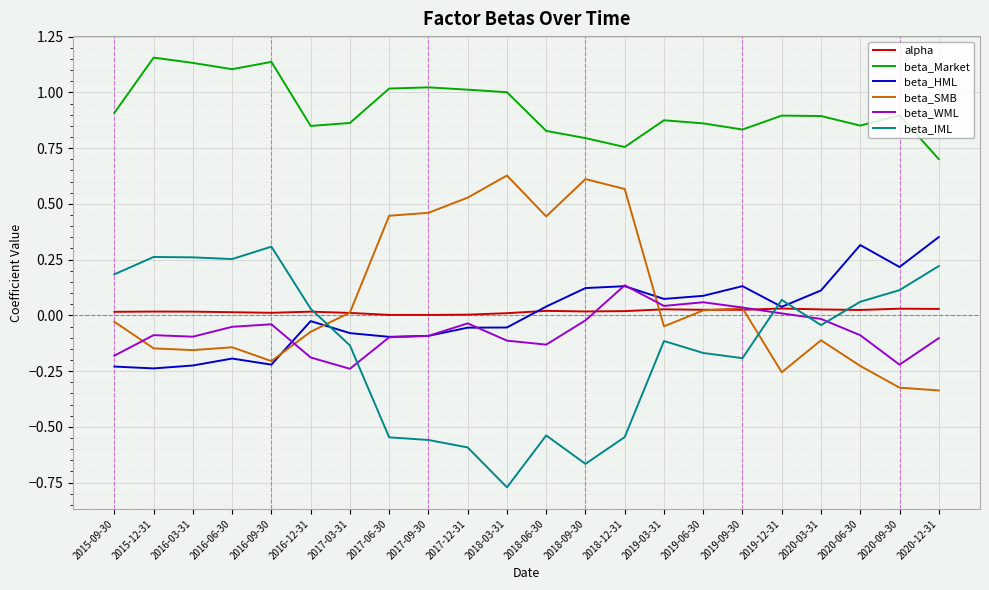

At 2020-12-31, list the series in order from largest to smallest.

beta_Market, beta_HML, beta_IML, alpha, beta_WML, beta_SMB